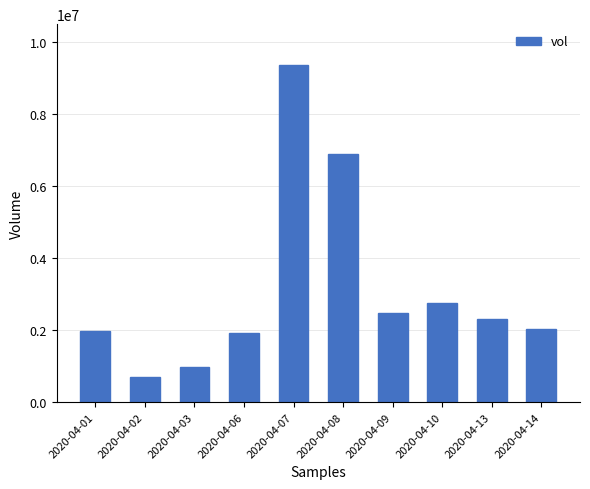

Approximately how many times larger is the value at 2020-04-14 compared to 2020-04-09?

0.8